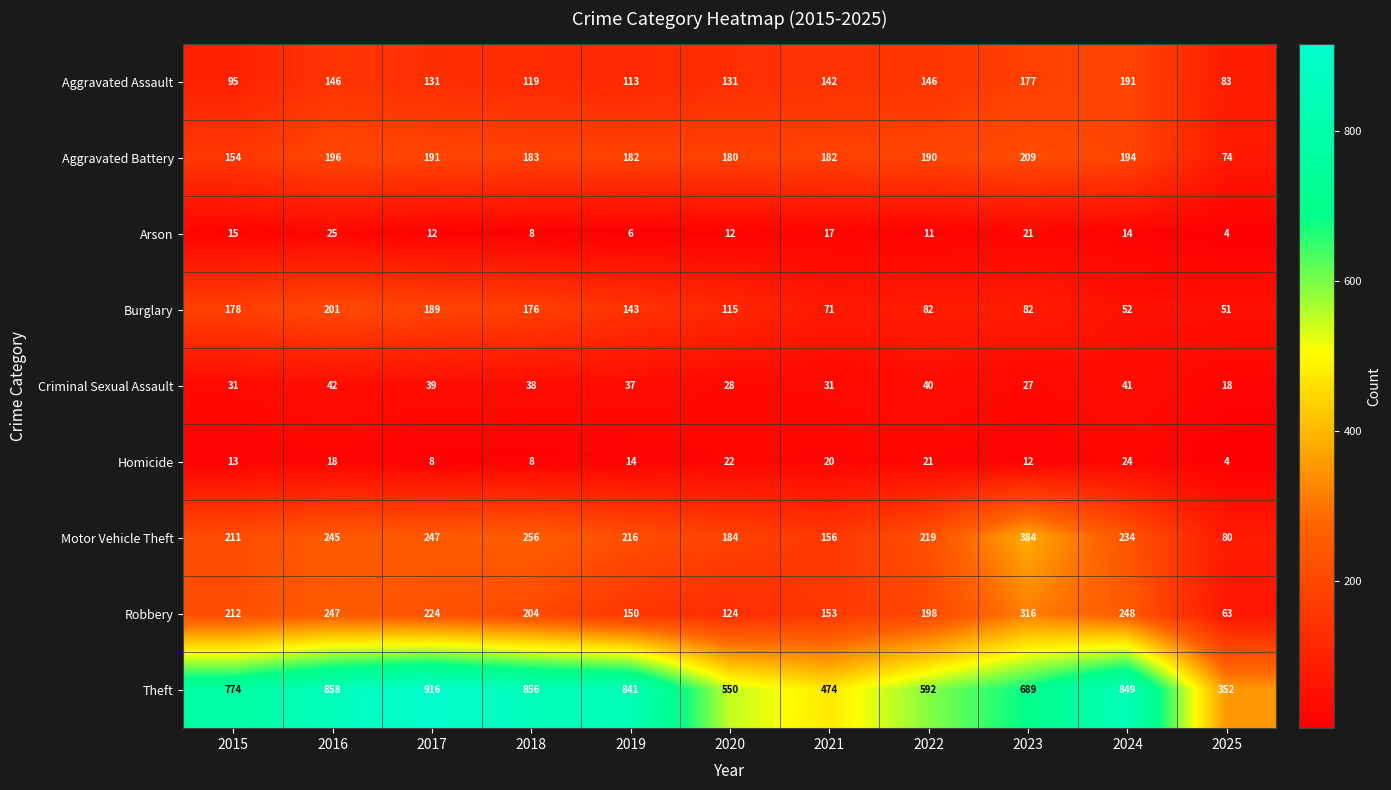

Which category has the highest value across all series?

2017